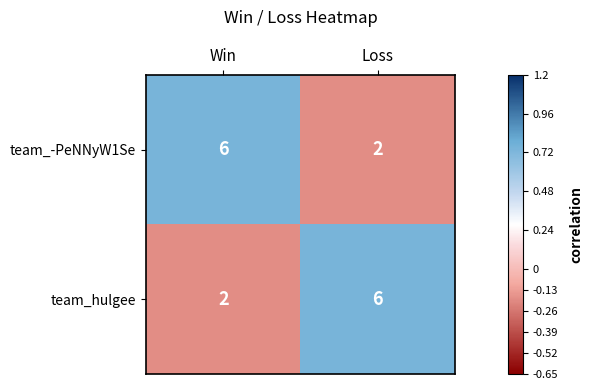

Is it true that team_hulgee equals 2 at Loss?

False